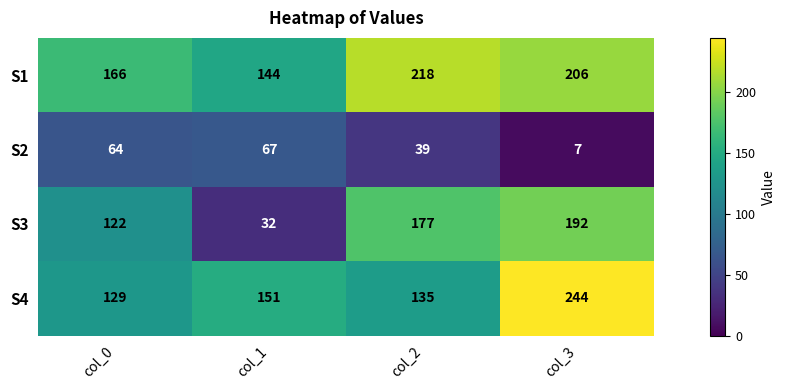

What is the minimum value shown in the chart?

7